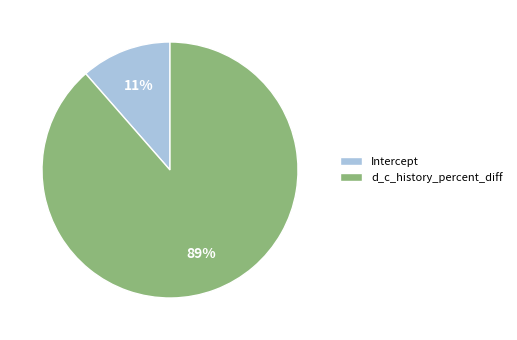

To the nearest percent, what percentage of the pie is d_c_history_percent_diff?

89%